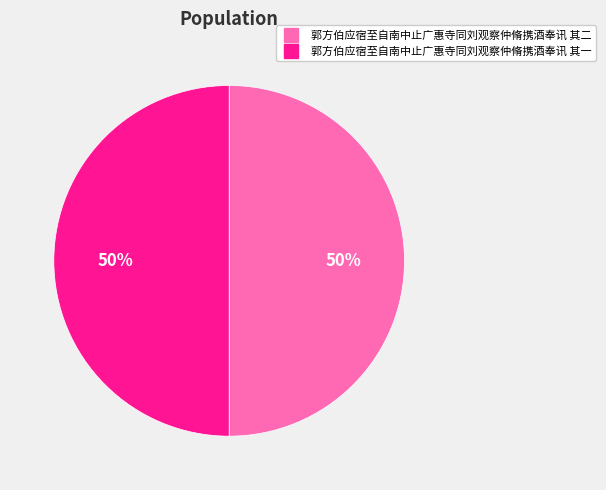

Approximately how many times larger is the value at 郭方伯应宿至自南中止广惠寺同刘观察仲脩携酒奉讯 其二 compared to 郭方伯应宿至自南中止广惠寺同刘观察仲脩携酒奉讯 其一?

1.0